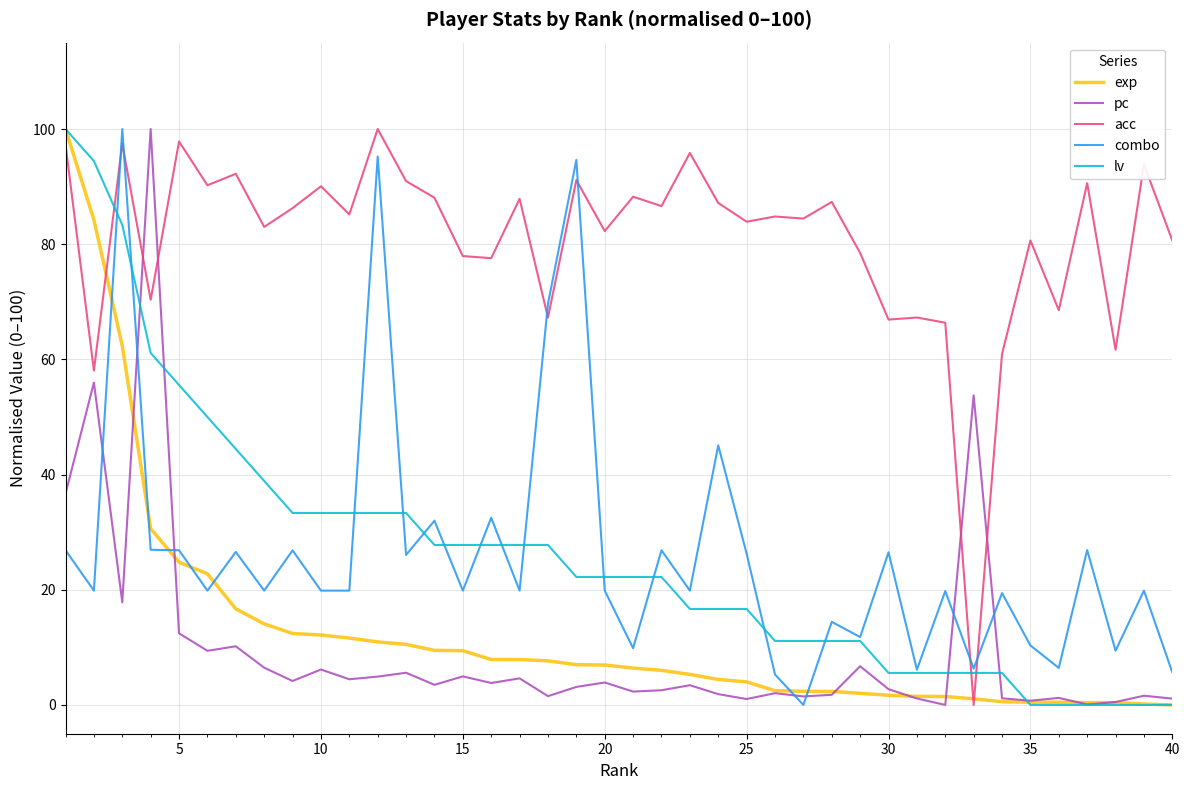

What is the greatest value displayed?

100.0